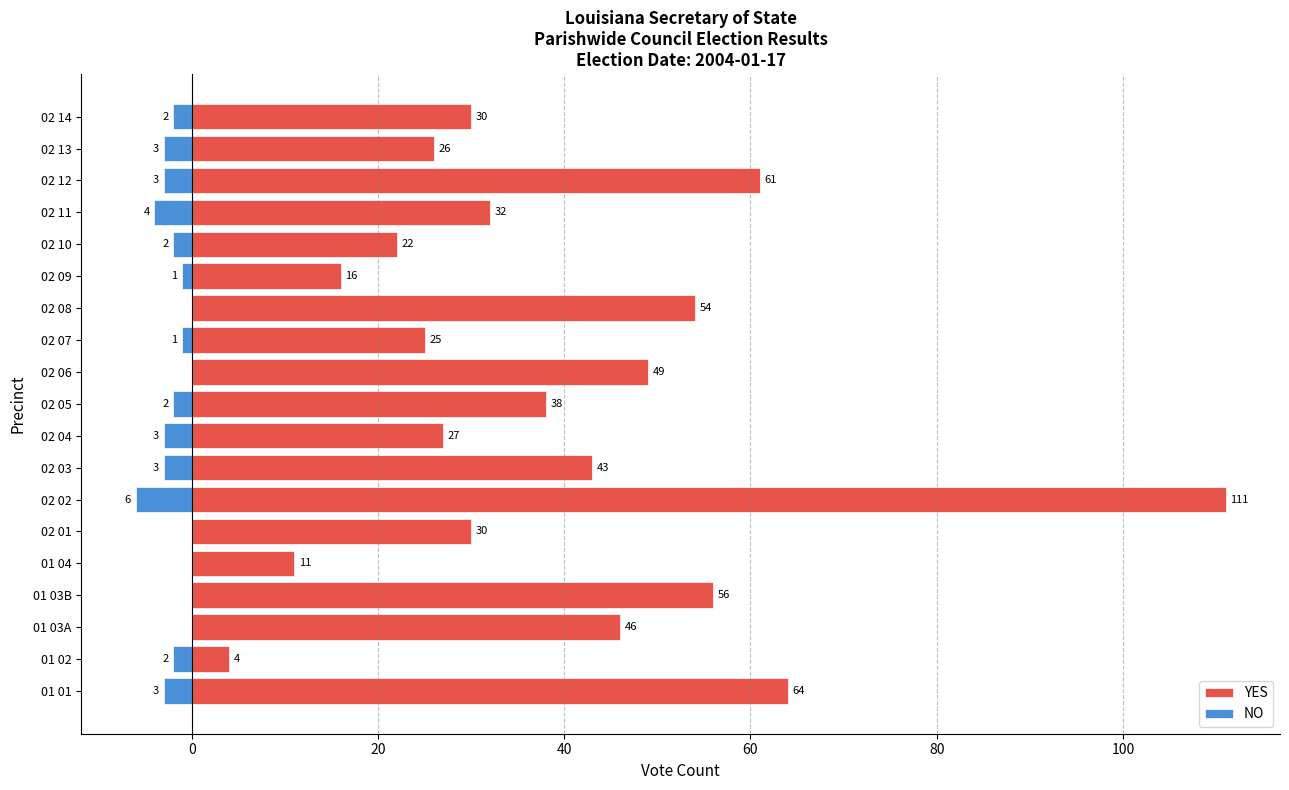

How many data points in YES are less than 32?

9